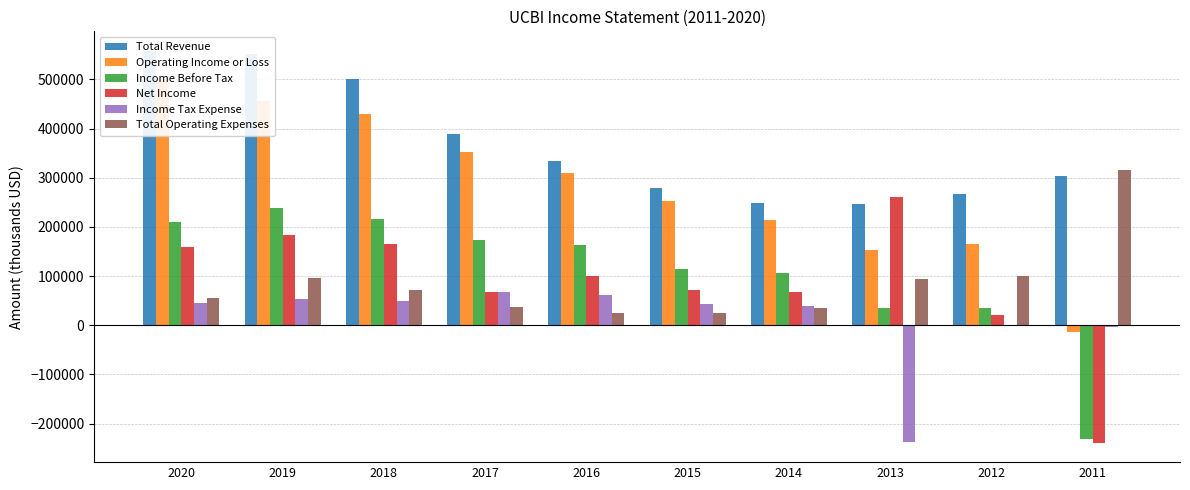

What is the total value across all series at 2016?

995900